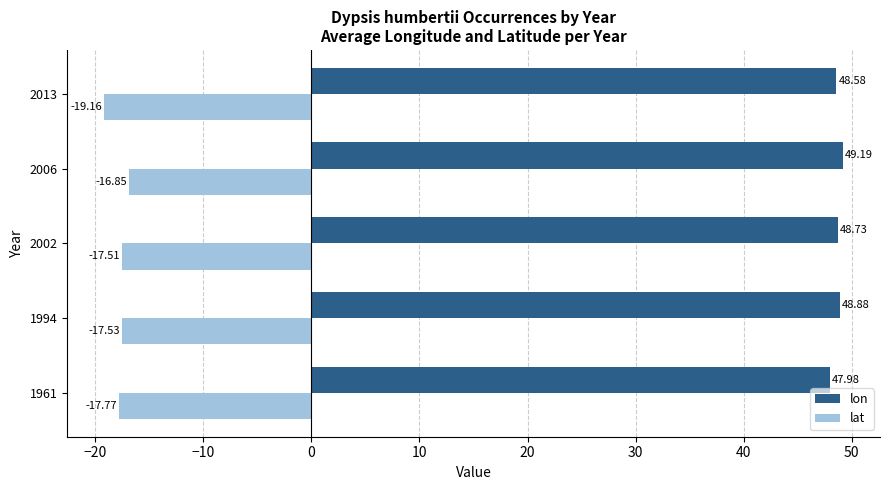

Rank the categories by lat value from highest to lowest.

2006, 2002, 1994, 1961, 2013